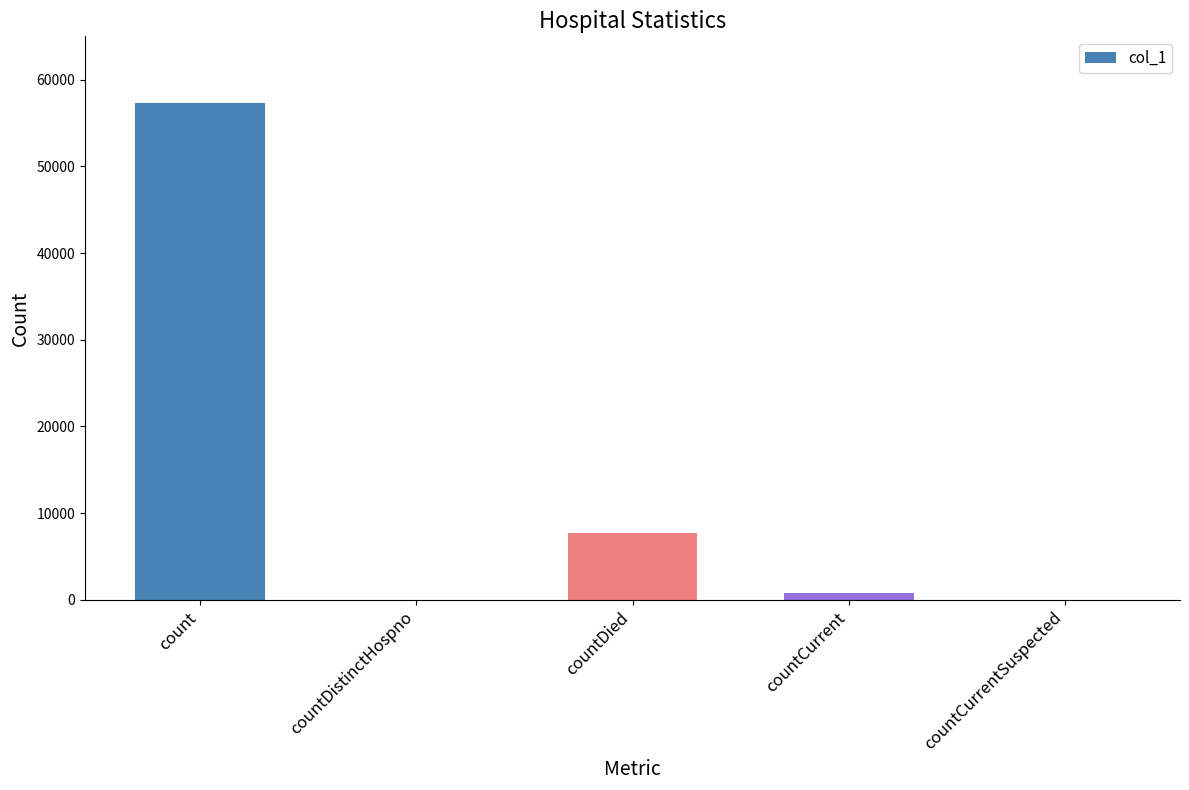

Read the value at countDied.

7718